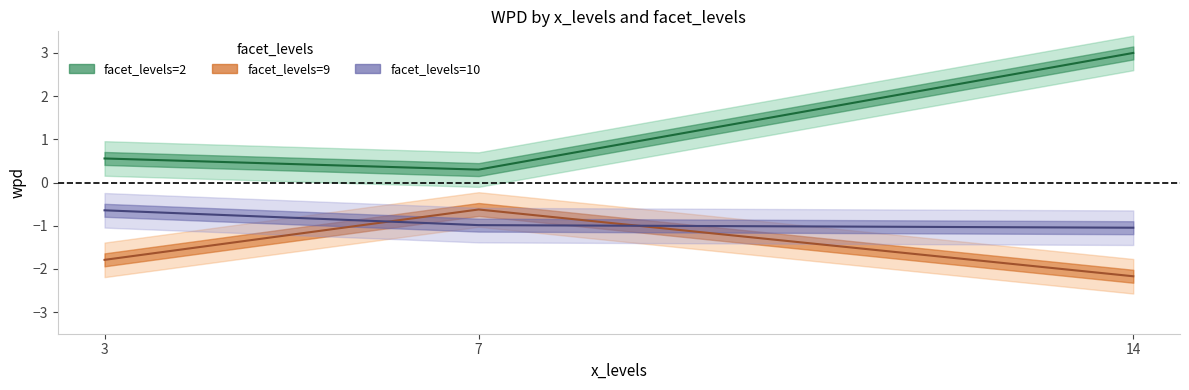

What is the average value of the facet_levels=10 (line) series?

-0.9